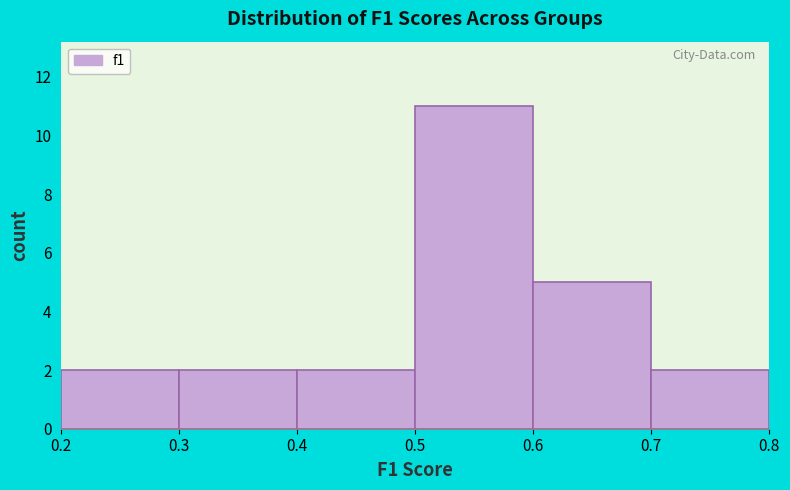

How tall is the bar that spans 0.6 to 0.7 on the x-axis? The values are not printed on the chart, so give them approximately, as read against the axis.

5